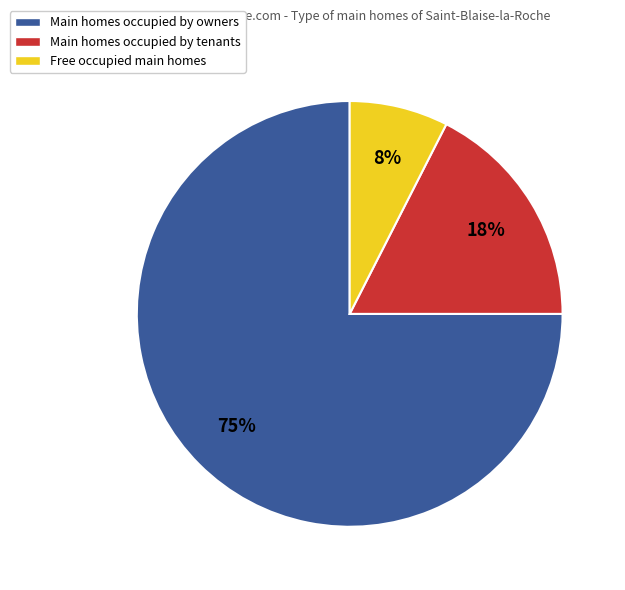

How many slices are in this pie chart?

3